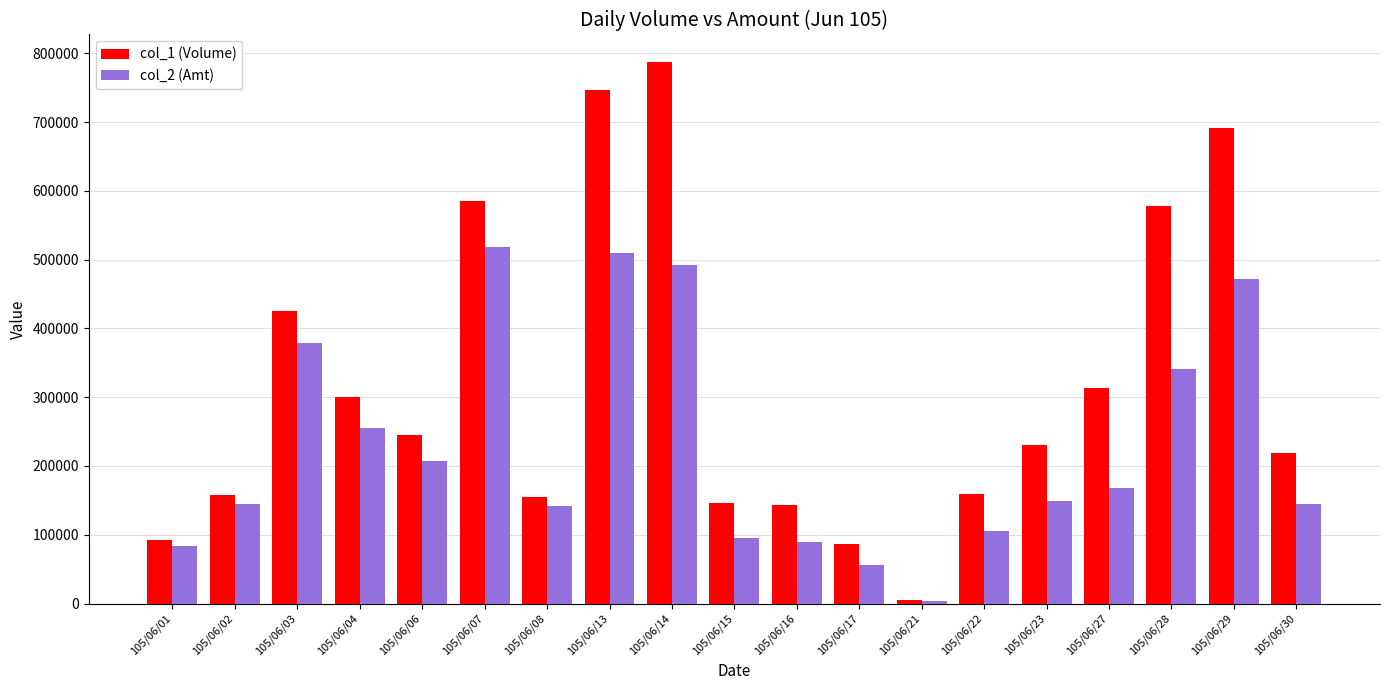

At which category is the sum across all series the highest?

105/06/14